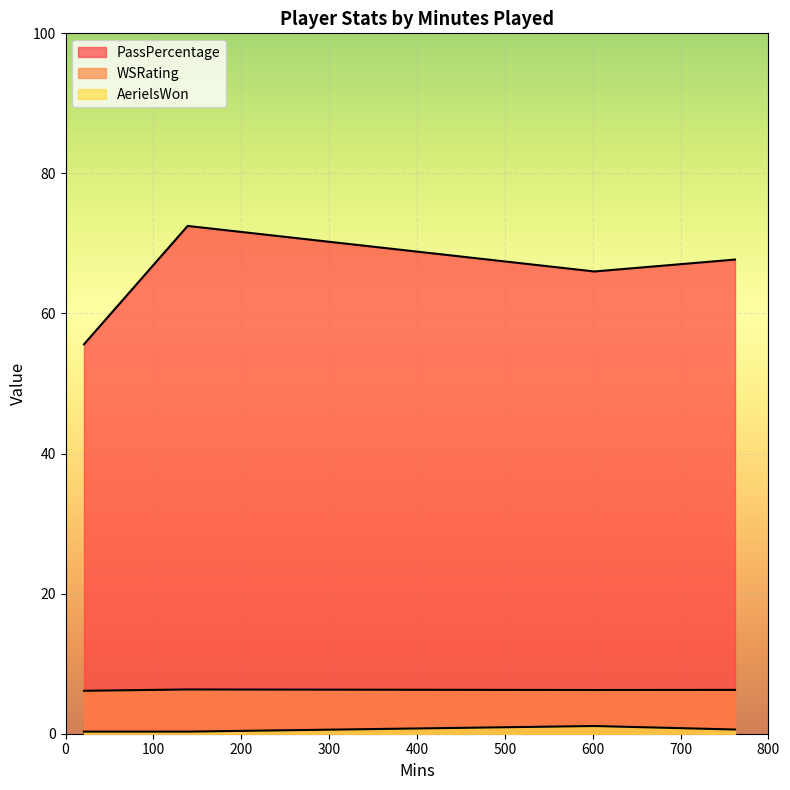

True or false: AerielsWon has more than 2 interior local peaks.

False